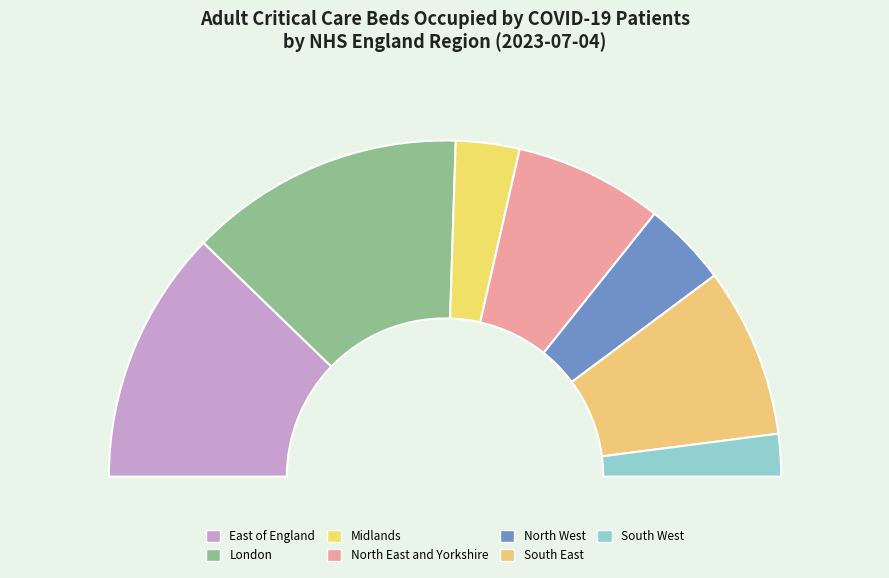

Which slice is the smallest?

South West